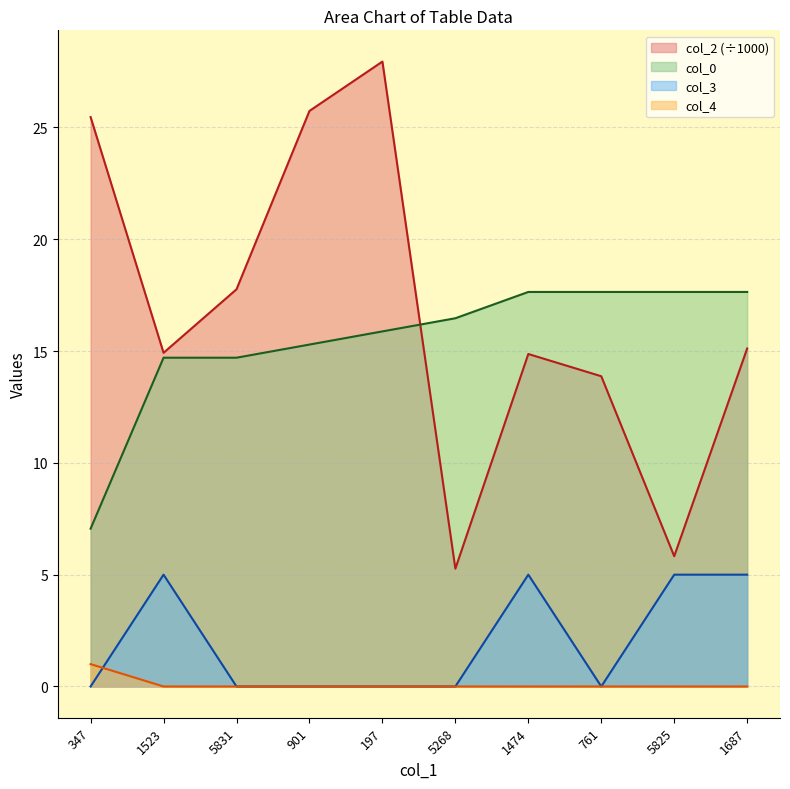

What is the difference between the maximum and minimum values in the col_3 series?

5.0